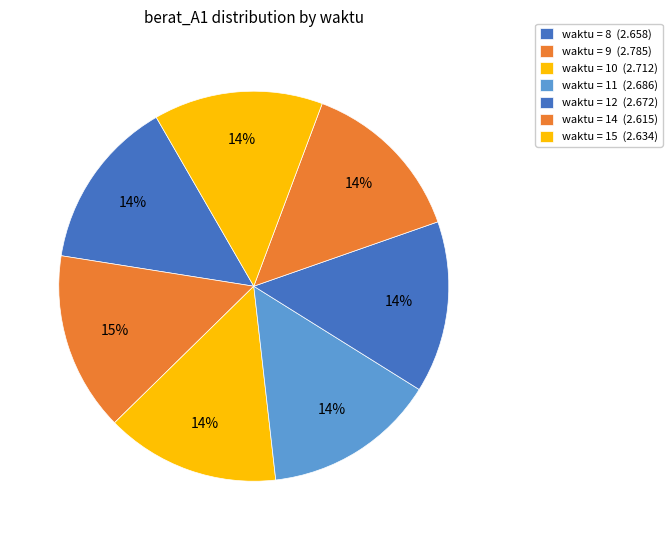

Count the number of slices in the pie.

7